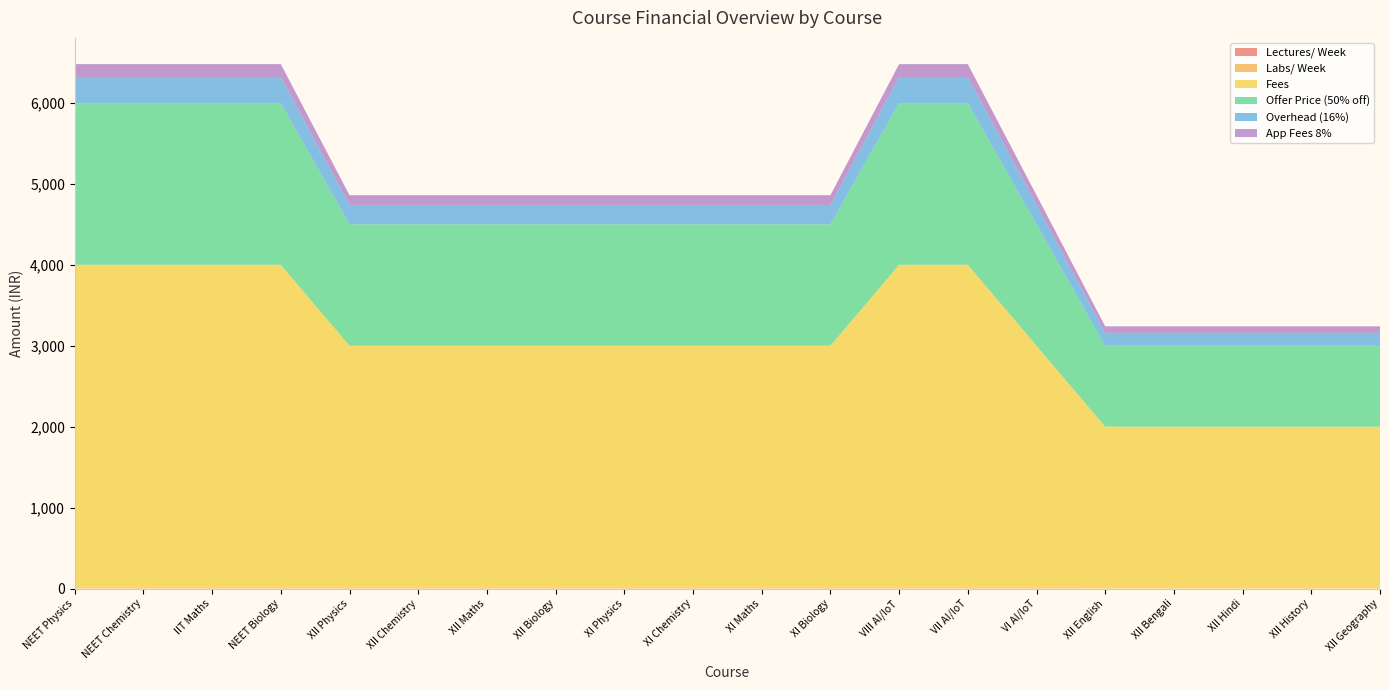

Reading right to left, extract all data points from this chart.

Lectures/ Week: 1	1	1	1	1	2	2	2	2	2	2	2	2	2	2	2	2	2	2	2
Labs/ Week: 0	0	0	0	0	0	0	0	0	0	0	0	0	0	0	0	0	0	0	0
Fees: 2000	2000	2000	2000	2000	3000	4000	4000	3000	3000	3000	3000	3000	3000	3000	3000	4000	4000	4000	4000
Offer Price (50% off): 1000	1000	1000	1000	1000	1500	2000	2000	1500	1500	1500	1500	1500	1500	1500	1500	2000	2000	2000	2000
Overhead (16%): 160	160	160	160	160	240	320	320	240	240	240	240	240	240	240	240	320	320	320	320
App Fees 8%: 80	80	80	80	80	120	160	160	120	120	120	120	120	120	120	120	160	160	160	160